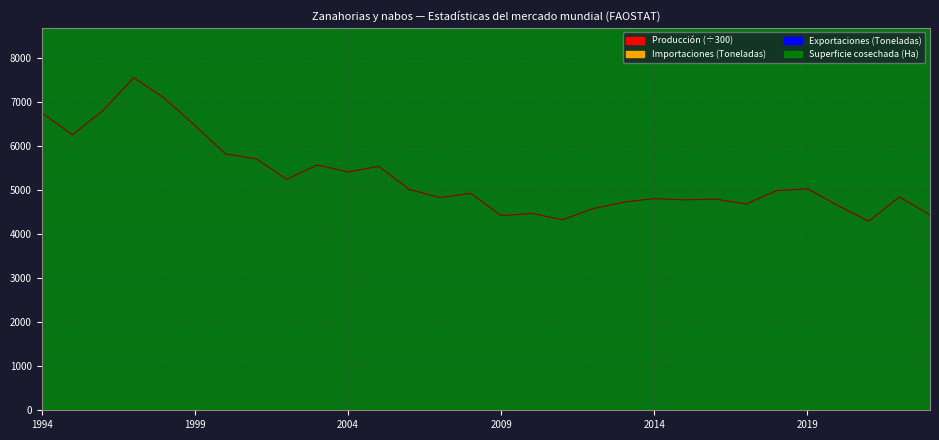

What is the difference between the maximum and second lowest values in the Exportaciones (Toneladas) series?

72410.0